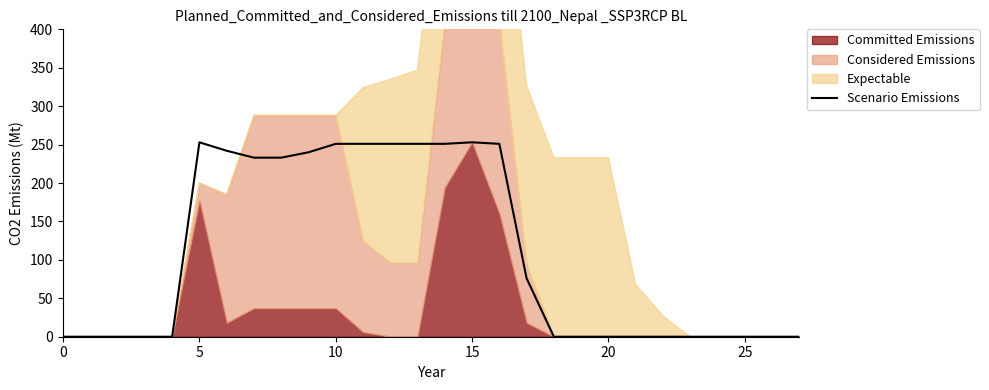

Count the number of categories in the chart.

28